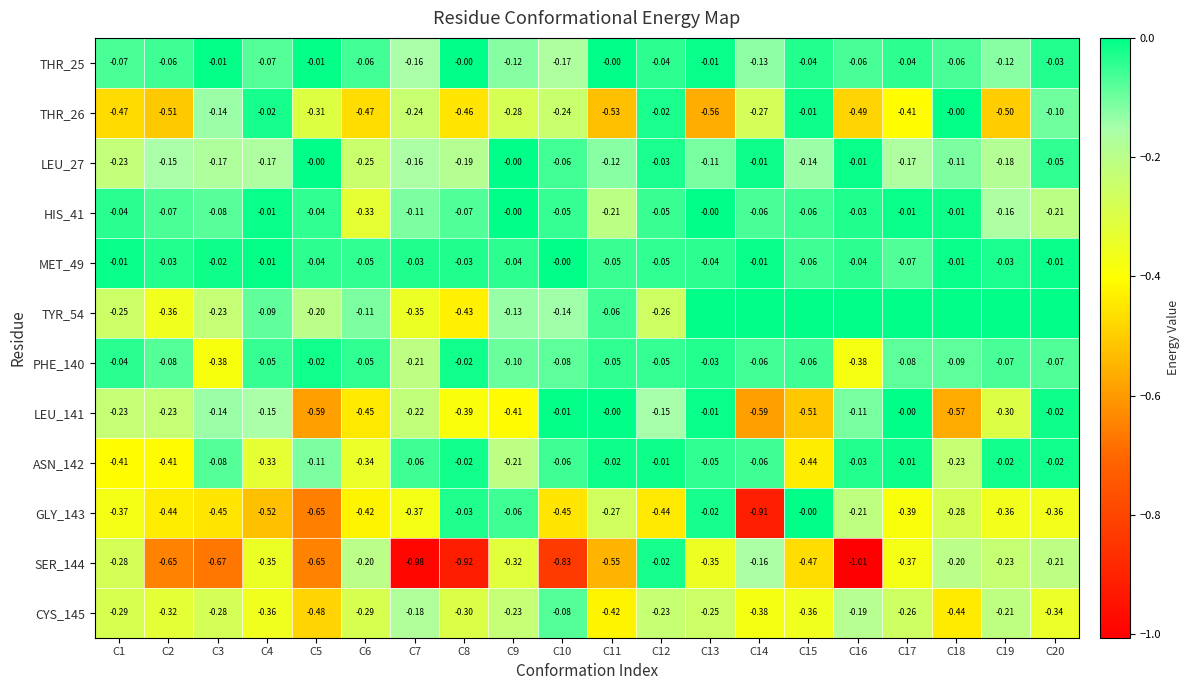

What is the sum of the MET_49 values at C18 and C12?

-0.1